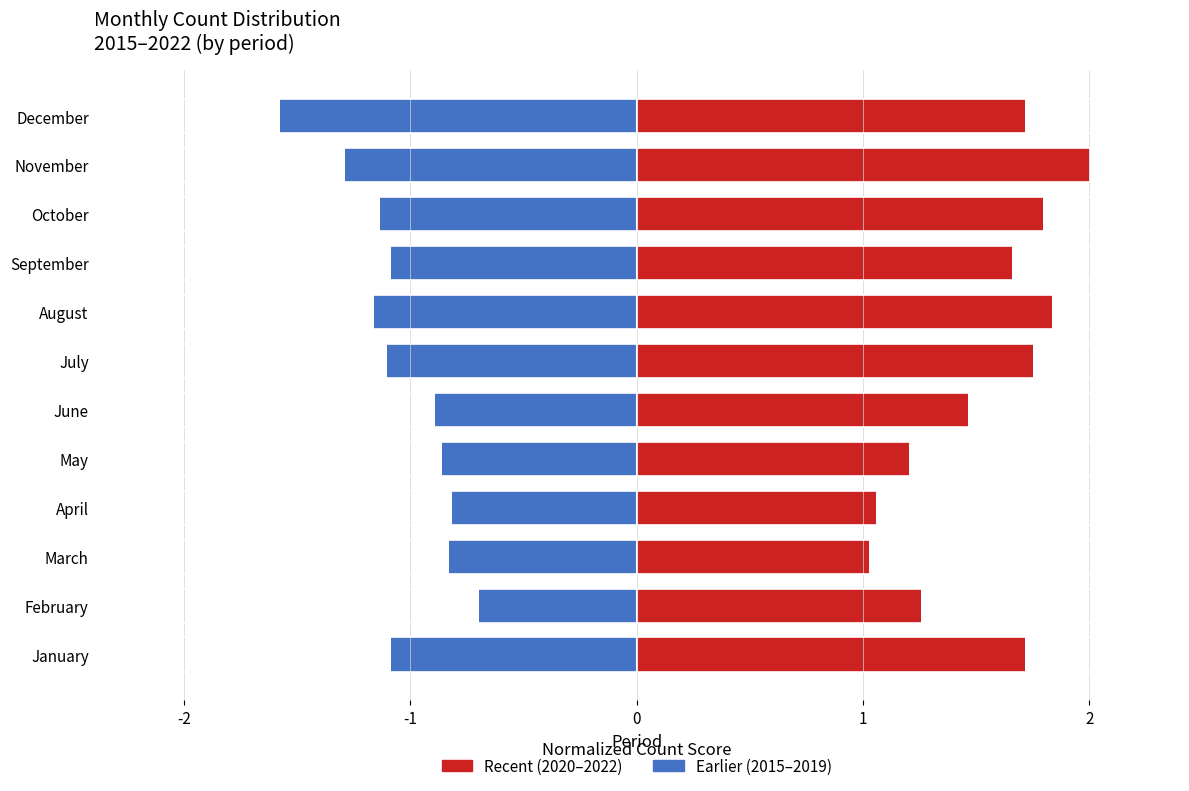

How many bars are there in total?

24